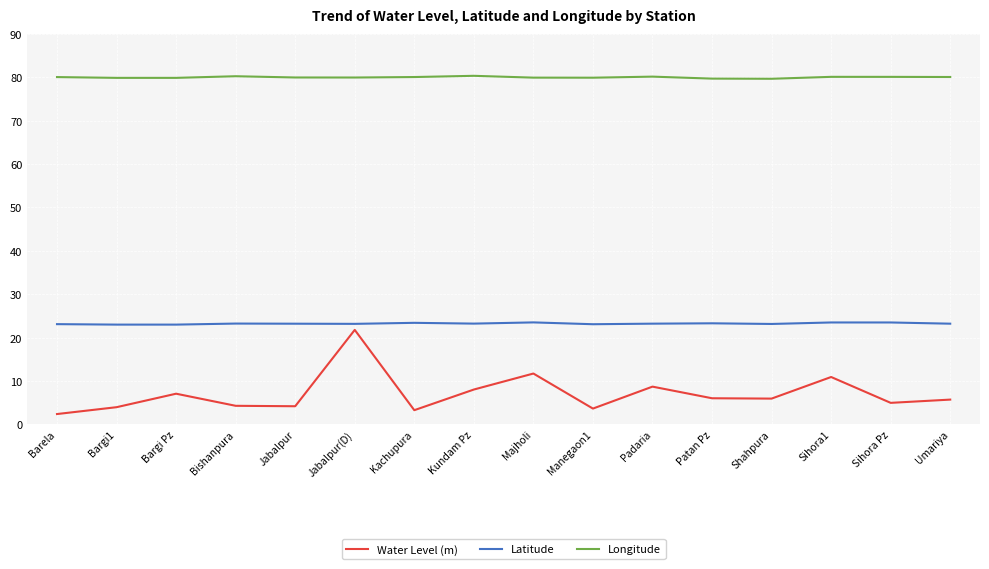

True or false: Water Level (m) has more than 0 interior local peaks.

True